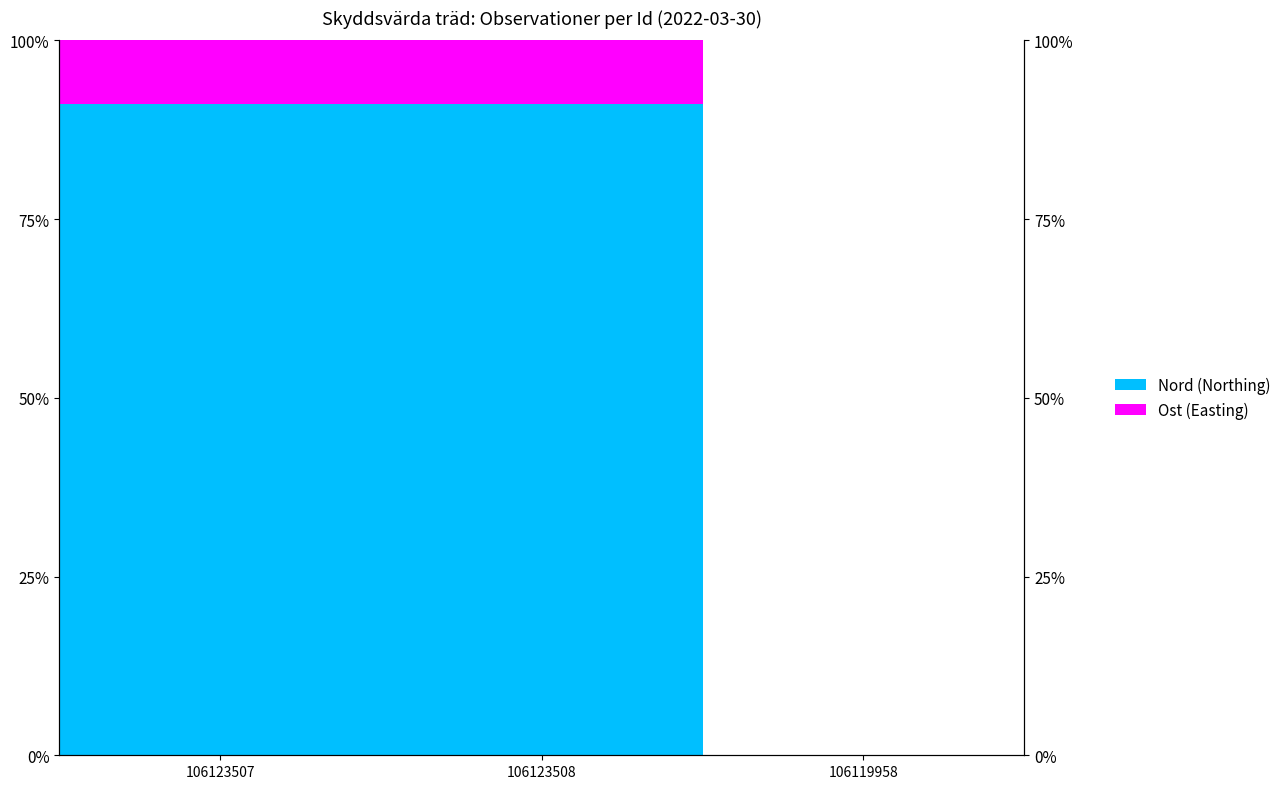

What is the average value of the Ost (Easting) series?

1.0